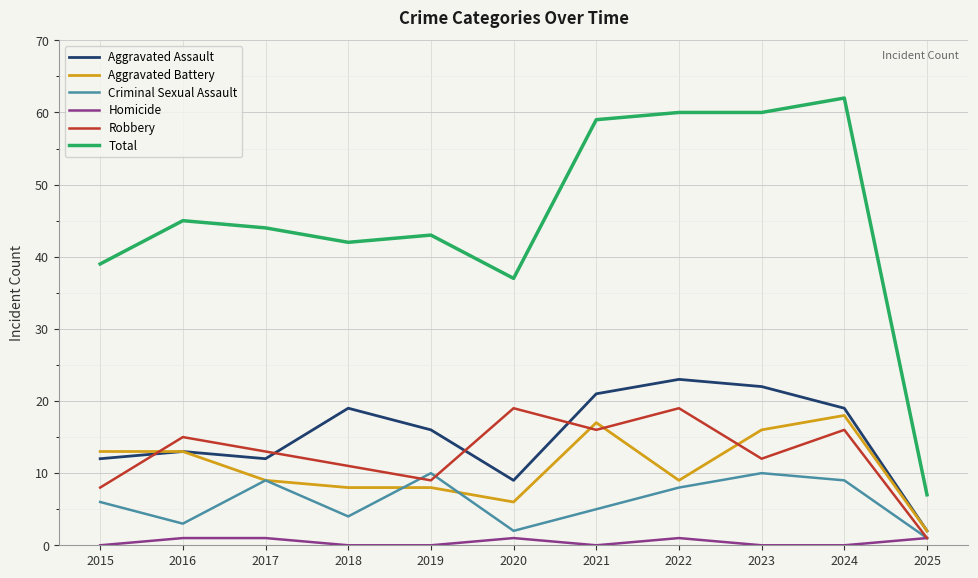

What is the difference between the maximum and second lowest values in the Robbery series?

11